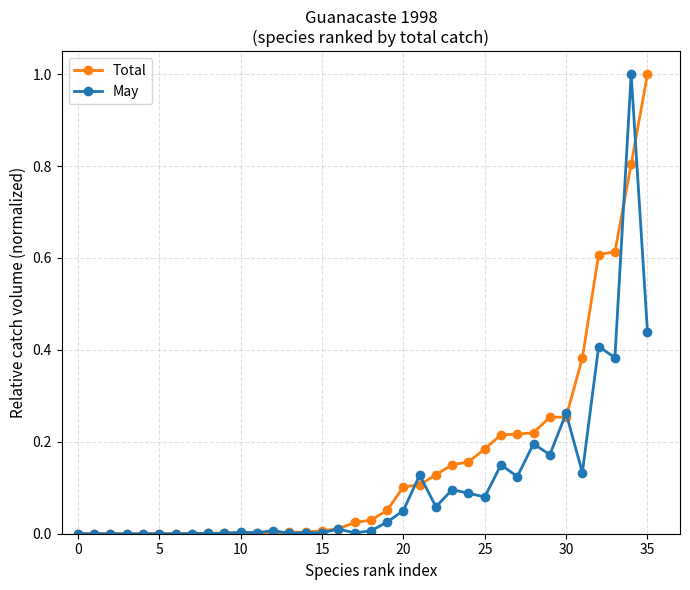

What is the maximum value for May?

1.0